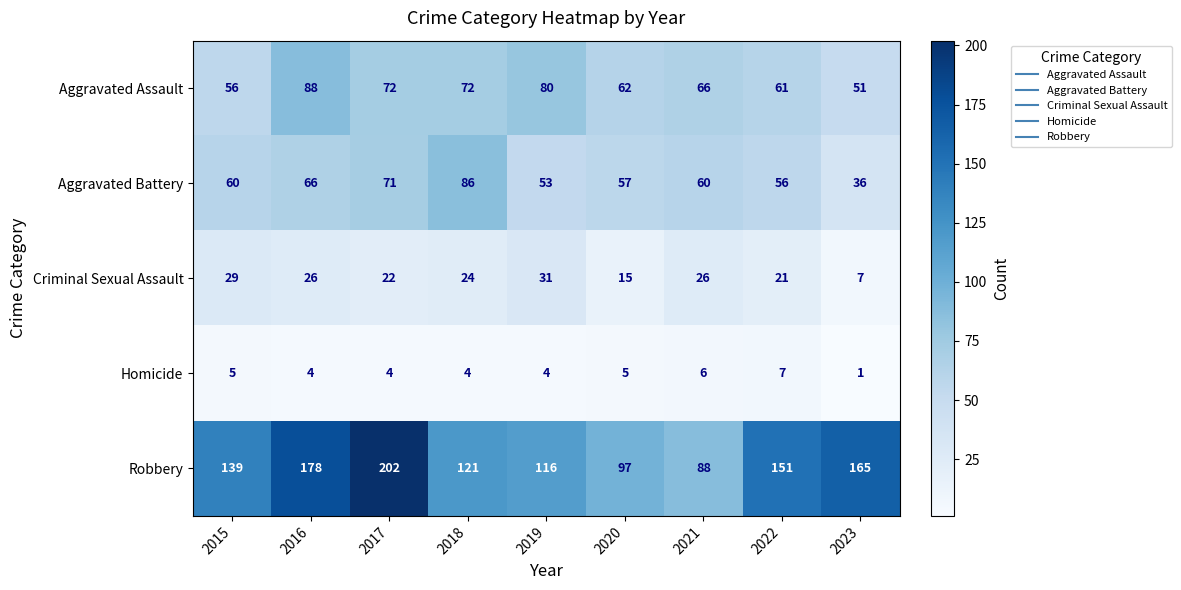

What is the difference between the maximum and second lowest values in the Homicide series?

3